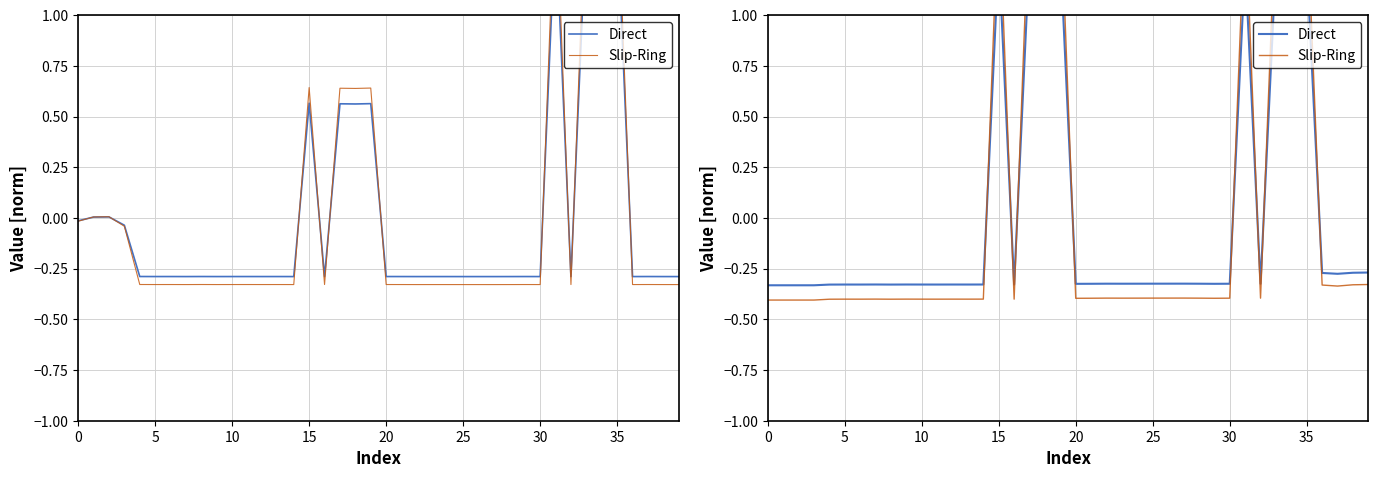

What is the label of the 26th point from the right?

14